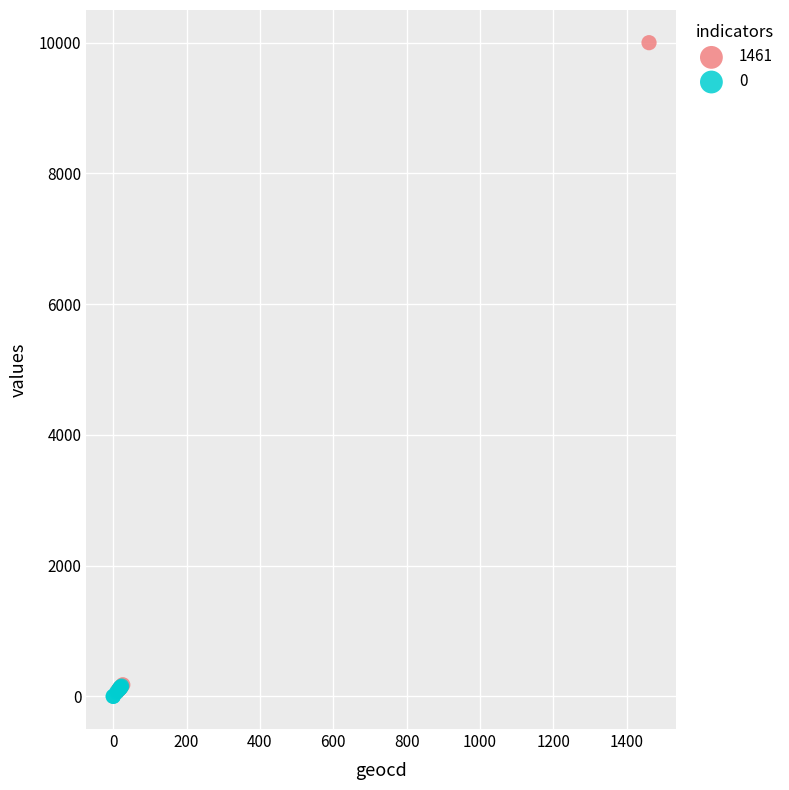

Which series contains the highest Y value?

1461